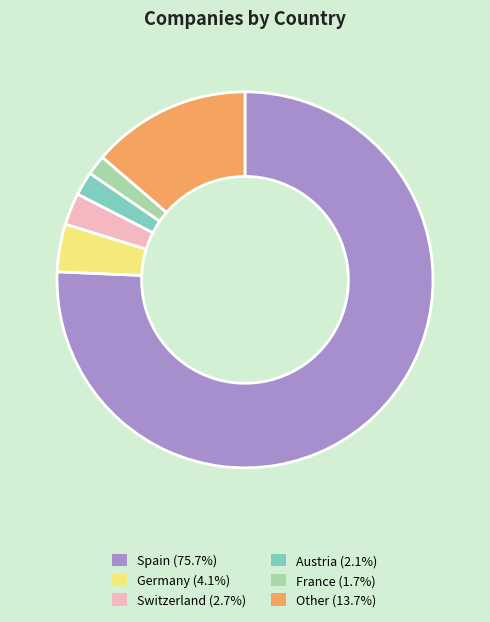

Do Switzerland and Other together represent more than half of the pie?

No